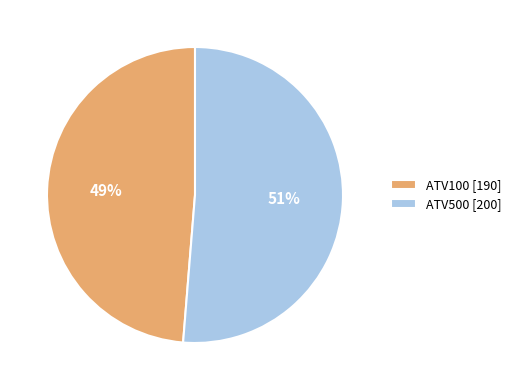

Which slice represents more than half of the pie?

ATV500